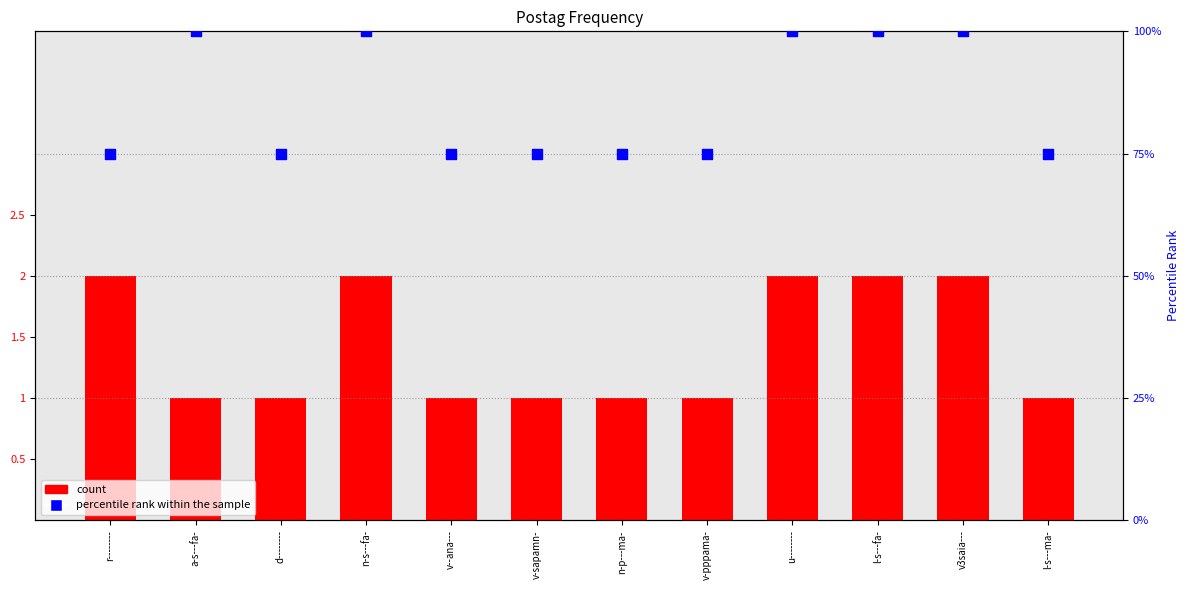

Which series has the largest total across all categories?

percentile rank within the sample